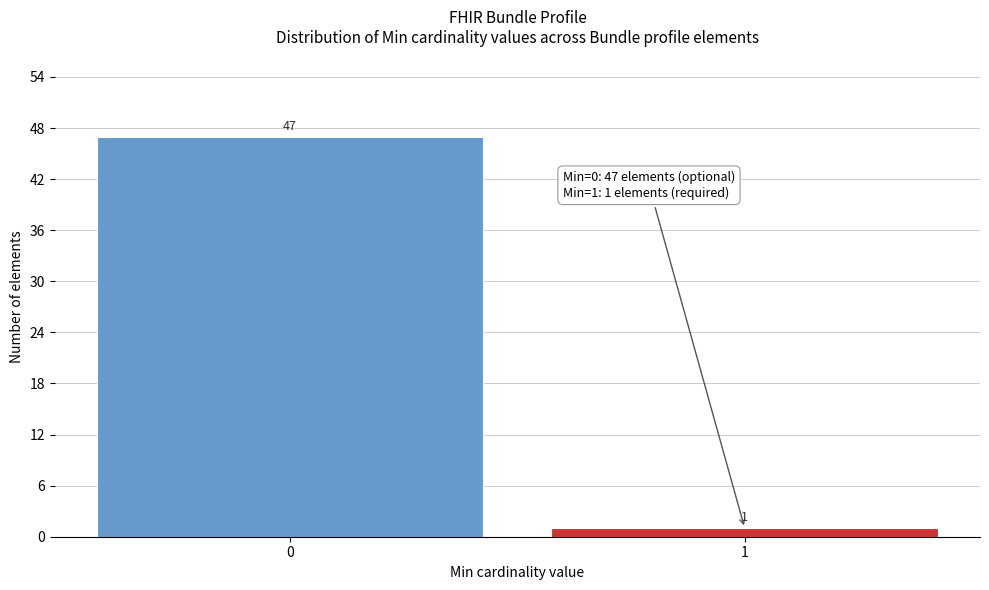

Reading left to right, list all the values displayed in this chart.

47	1